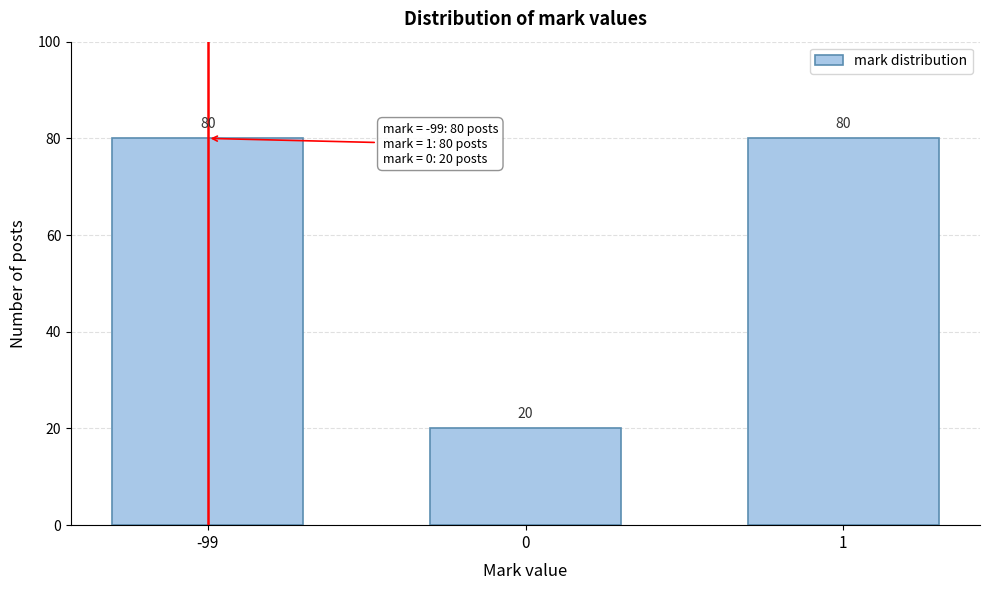

Reading left to right, transcribe all the data shown in this chart.

80	20	80